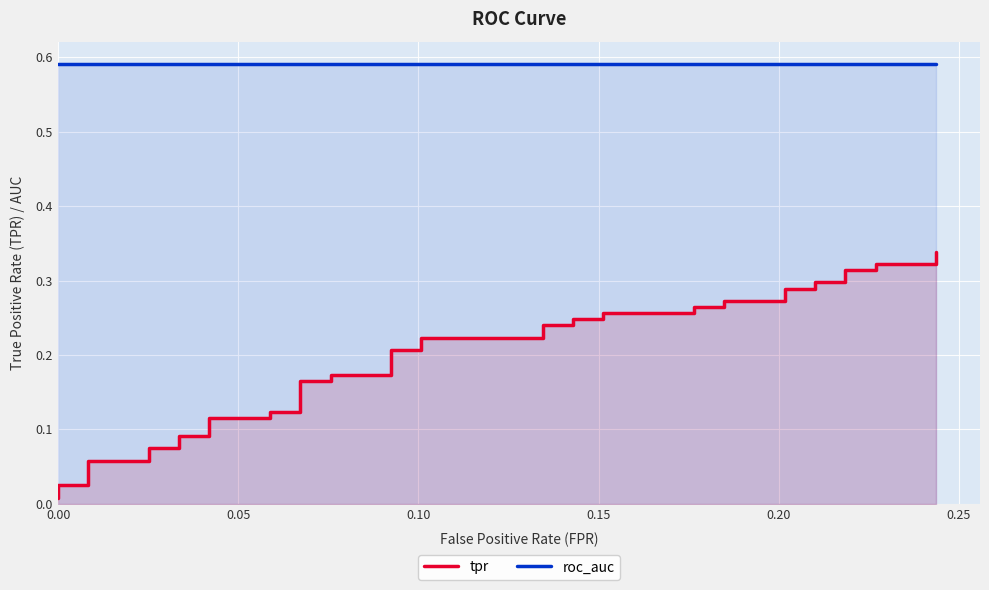

True or false: tpr and roc_auc cross at least once.

False